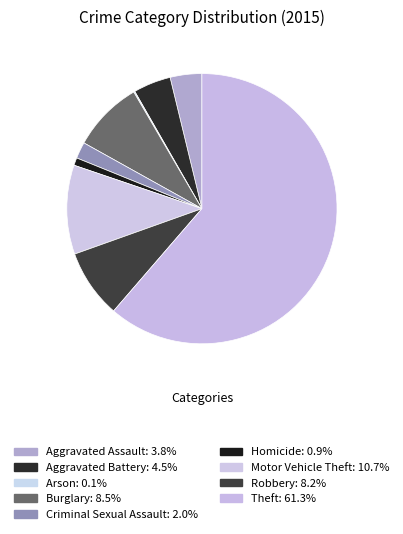

How much of the chart is everything except Arson?

99.9%